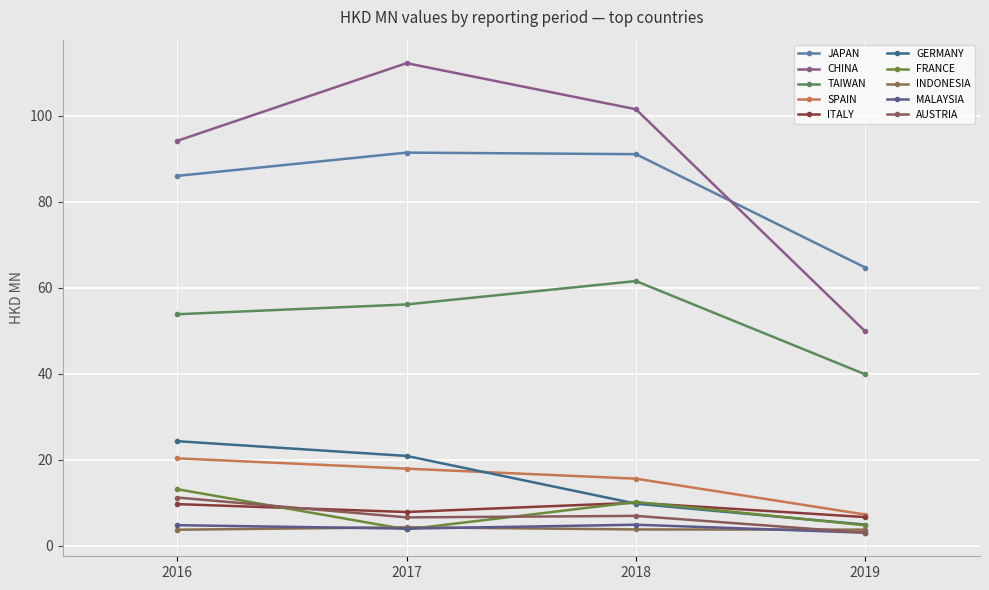

How many values in the GERMANY series exceed 20?

2